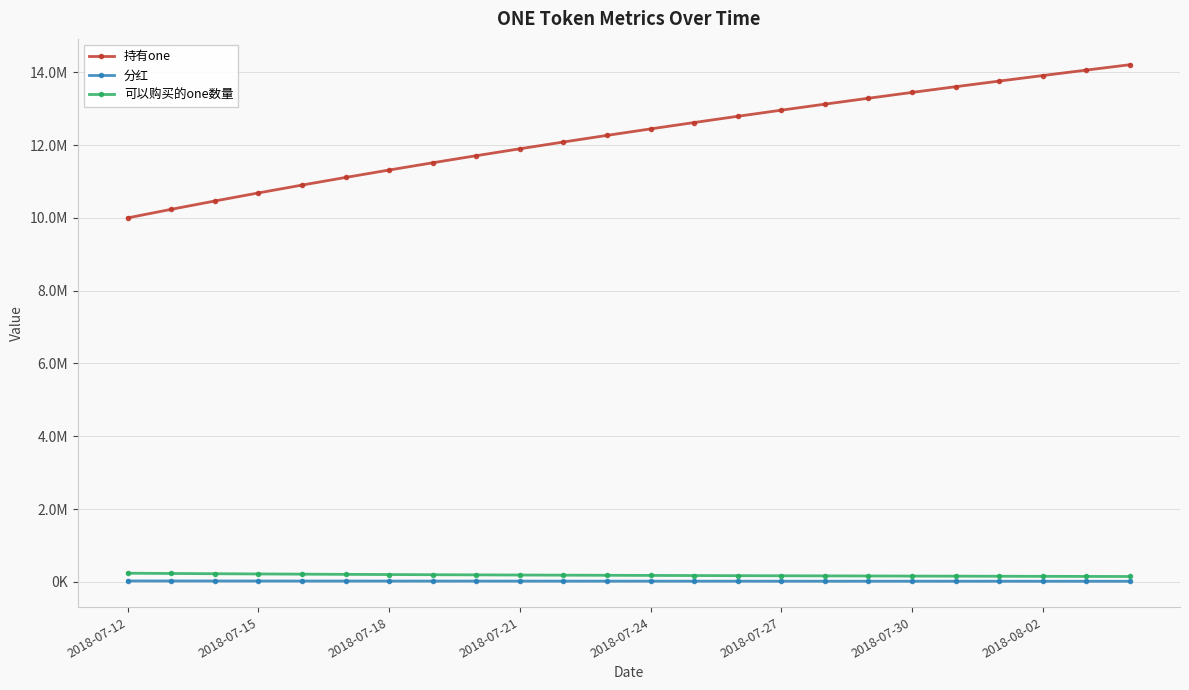

List the series in order of their peak value, lowest first.

分红, 可以购买的one数量, 持有one